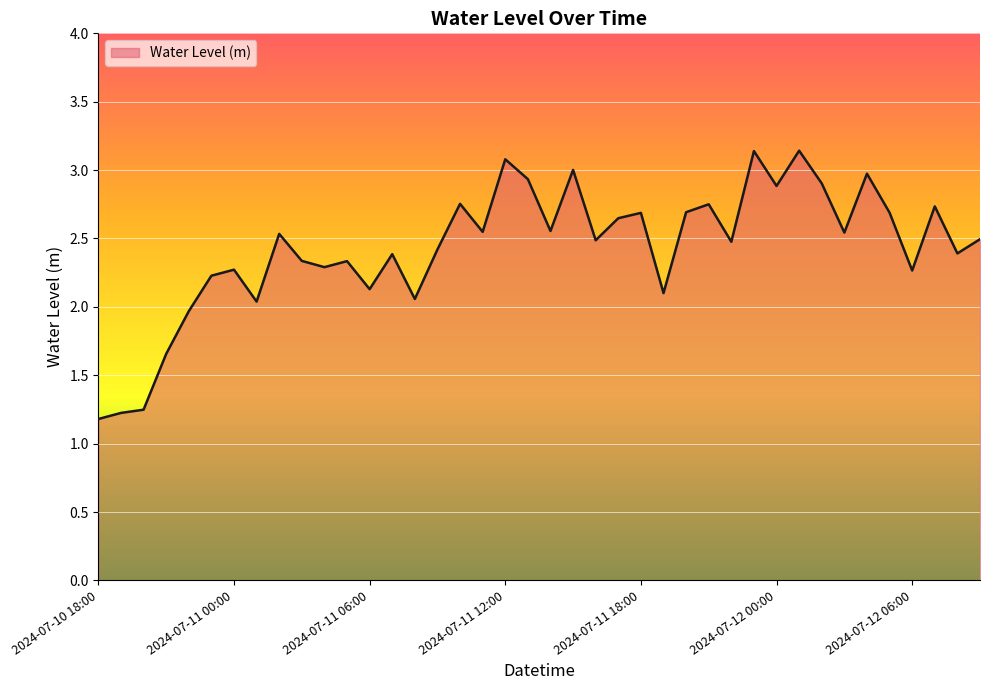

Does the chart display data point markers on the line(s)?

No